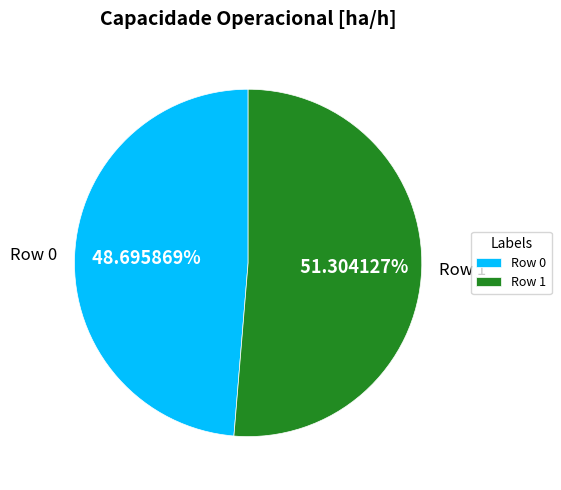

The Row 1 slice represents 51% of the pie. True or false?

True